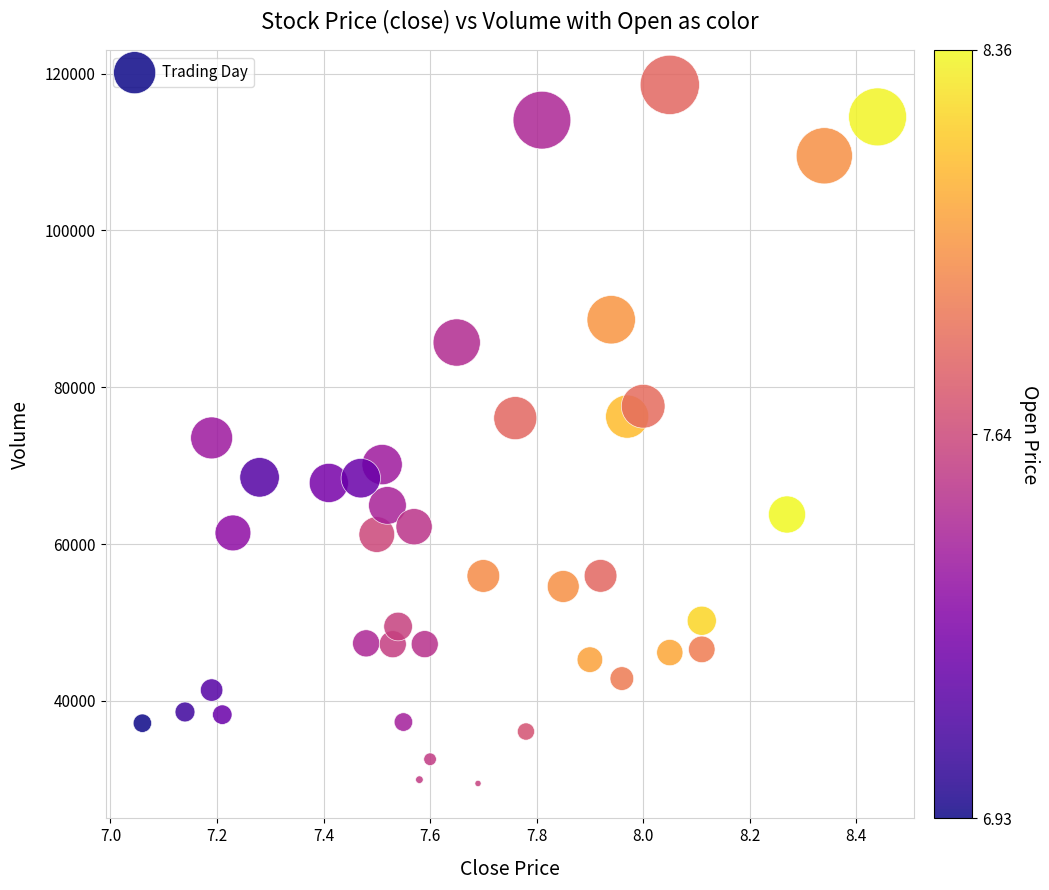

What is the range of Y values (max minus min)?

89104